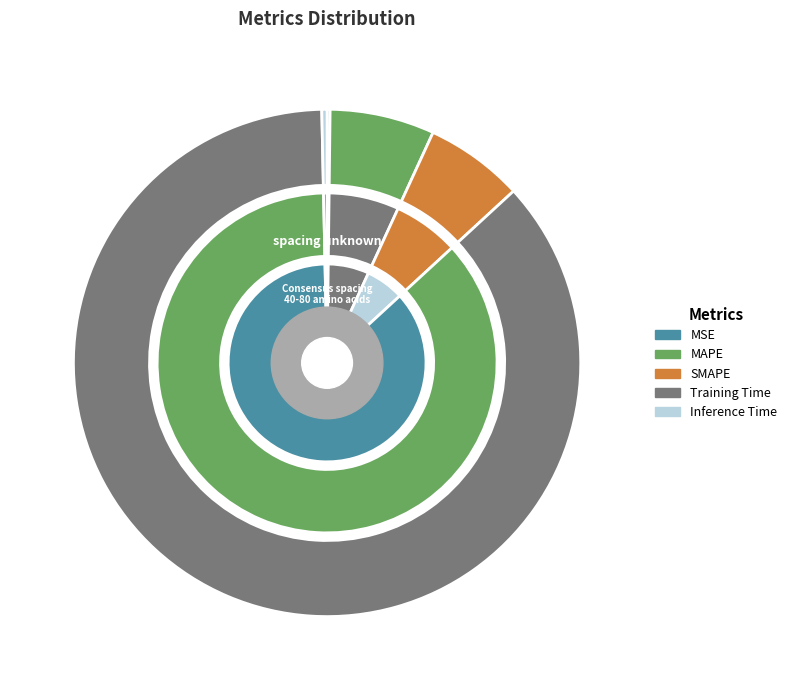

Is it true that Inference Time is 14% of the pie?

False